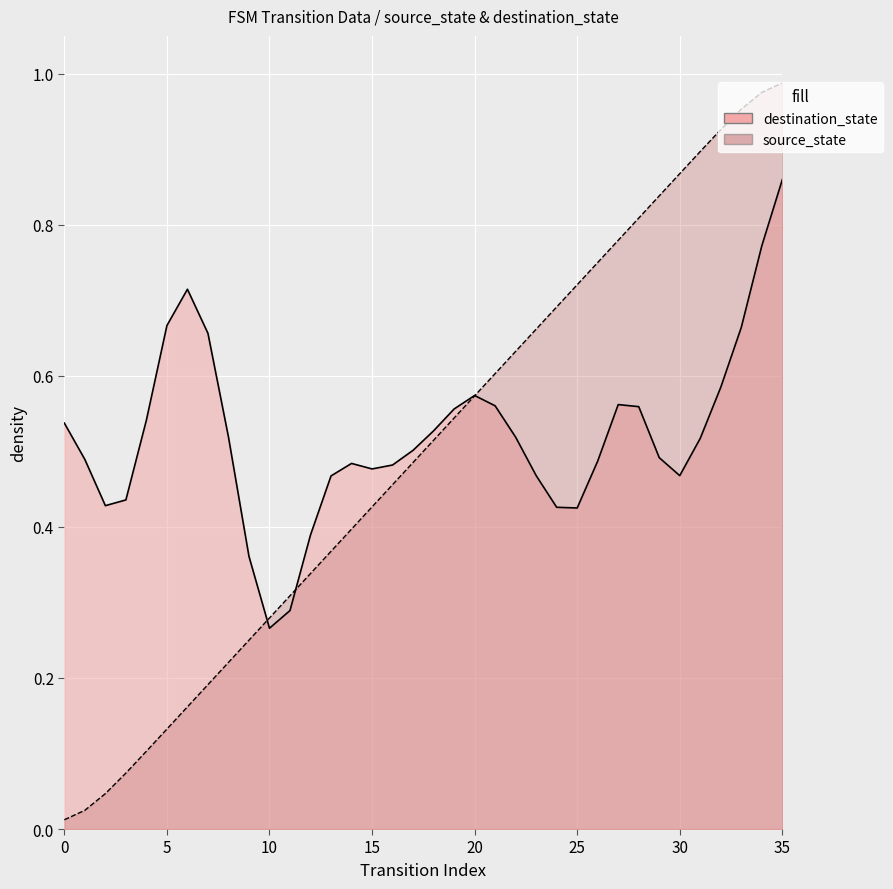

Reading left to right, transcribe all the data shown in this chart.

0=0.0	1=0.0	2=0.0	3=0.1	4=0.1	5=0.1	6=0.2	7=0.2	8=0.2	9=0.2	10=0.3	11=0.3	12=0.3	13=0.4	14=0.4	15=0.4	16=0.5	17=0.5	18=0.5	19=0.5	20=0.6	21=0.6	22=0.6	23=0.7	24=0.7	25=0.7	26=0.8	27=0.8	28=0.8	29=0.8	30=0.9	31=0.9	32=0.9	33=1.0	34=1.0	35=1.0